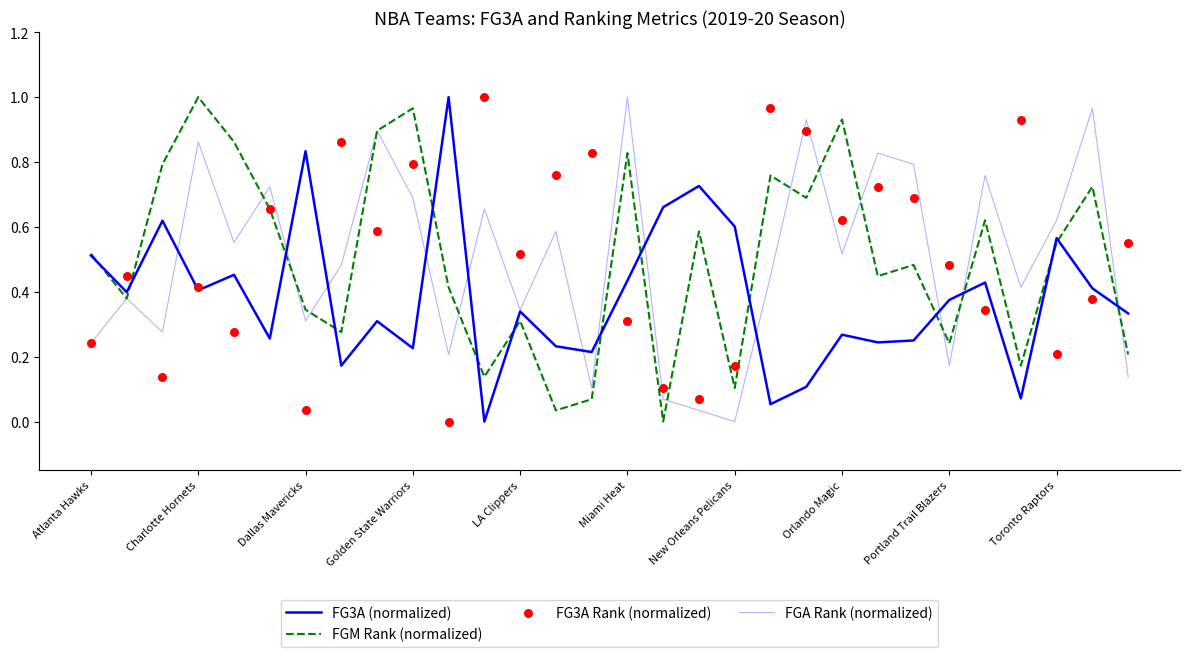

At how many categories does at least one series exceed 0?

30